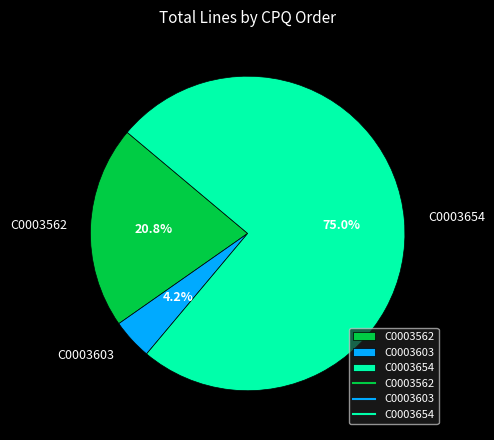

Is C0003562 the majority of the pie?

No